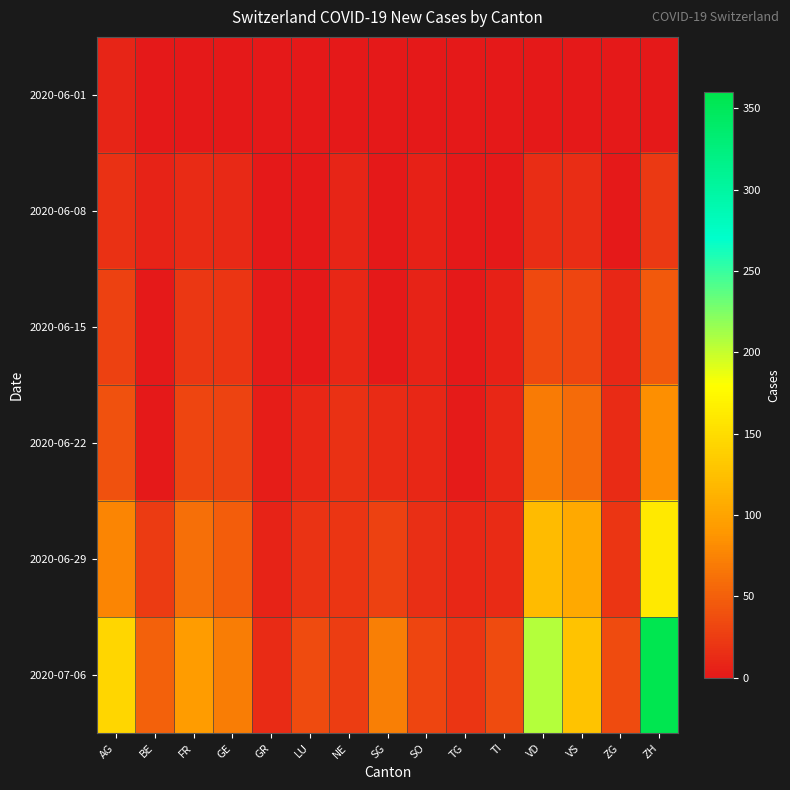

Which series has the largest range (max minus min)?

2020-07-06